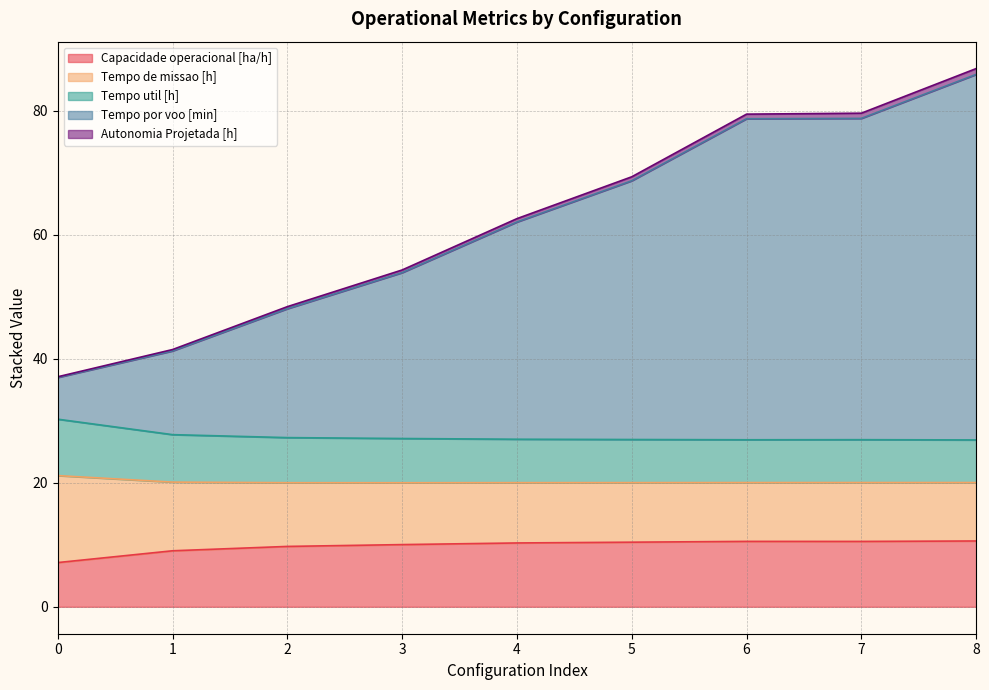

Does the chart have visible grid lines?

Yes